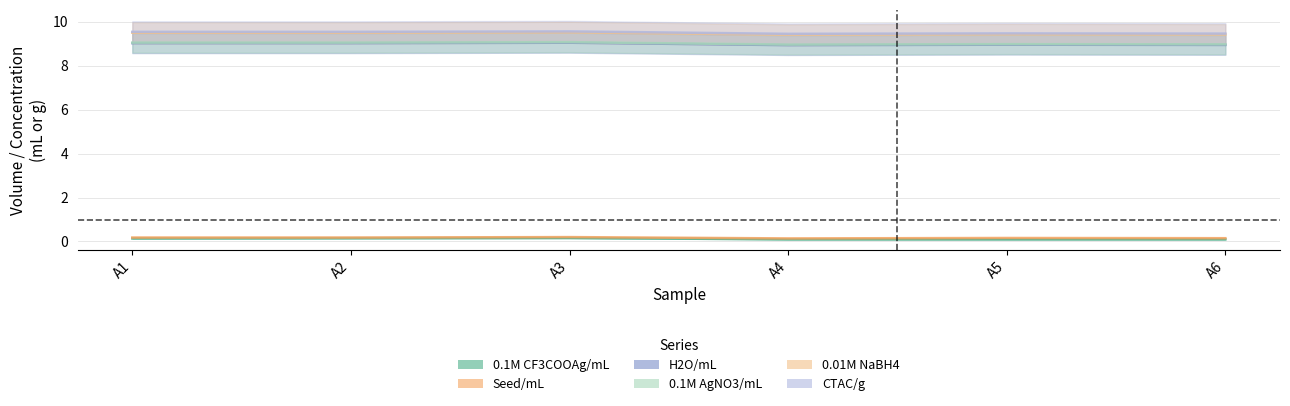

Reading left to right, what are all the values shown in this chart?

0.1M CF3COOAg/mL: A1=0.1	A2=0.1	A3=0.2	A4=0.1	A5=0.1	A6=0.1
Seed/mL: A1=0.0	A2=0.0	A3=0.0	A4=0.0	A5=0.1	A6=0.1
H2O/mL: A1=8.8	A2=8.8	A3=8.8	A4=8.8	A5=8.8	A6=8.8
0.1M AgNO3/mL: A1=0.0	A2=0.0	A3=0.0	A4=0.0	A5=0.0	A6=0.0
0.01M NaBH4: A1=0.5	A2=0.5	A3=0.5	A4=0.5	A5=0.5	A6=0.5
CTAC/g: A1=0.0	A2=0.0	A3=0.0	A4=0.0	A5=0.0	A6=0.0